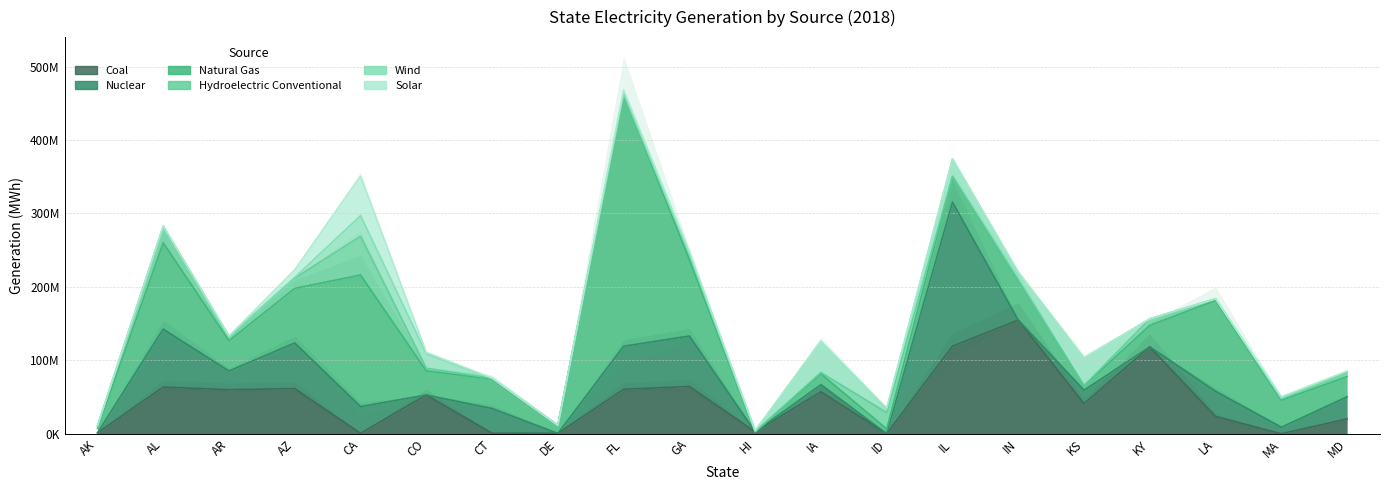

At which category does the chart reach its minimum across all series?

HI